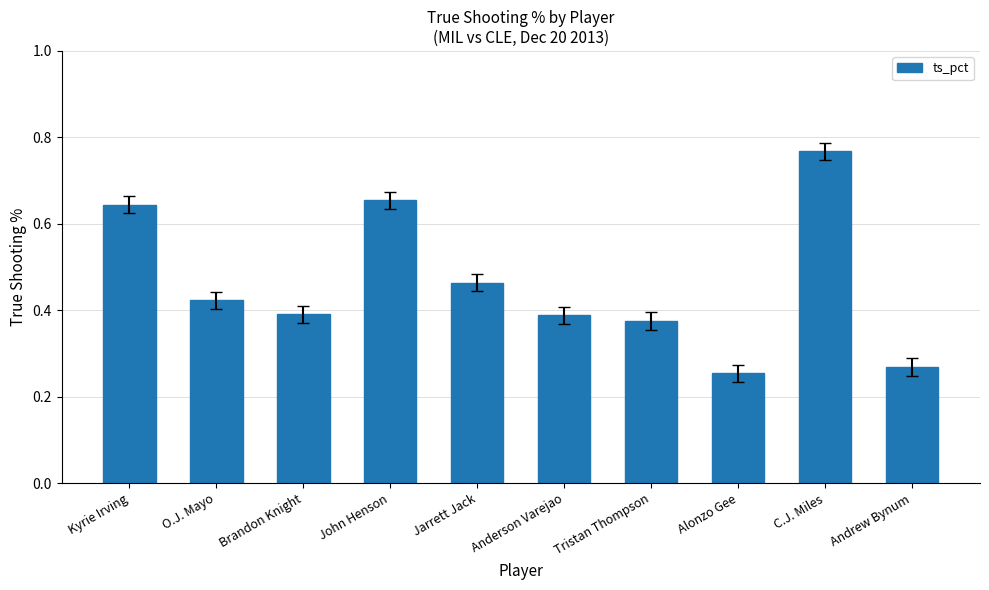

What is the label of the 7th bar from the left?

Tristan Thompson